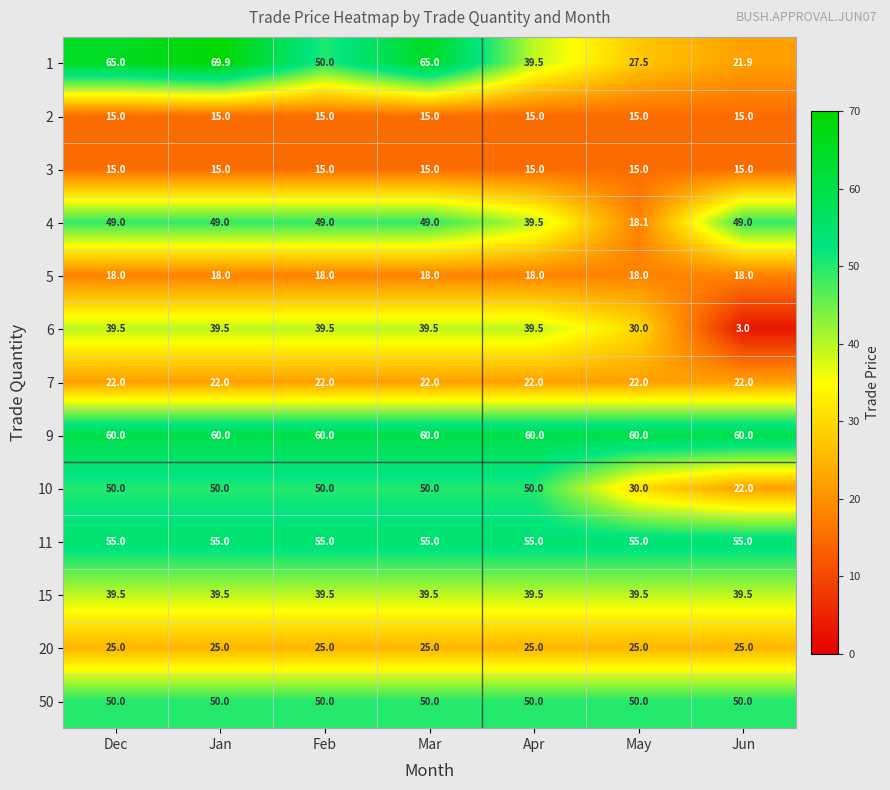

The 6 series shows 39.5 at Feb. True or false?

True